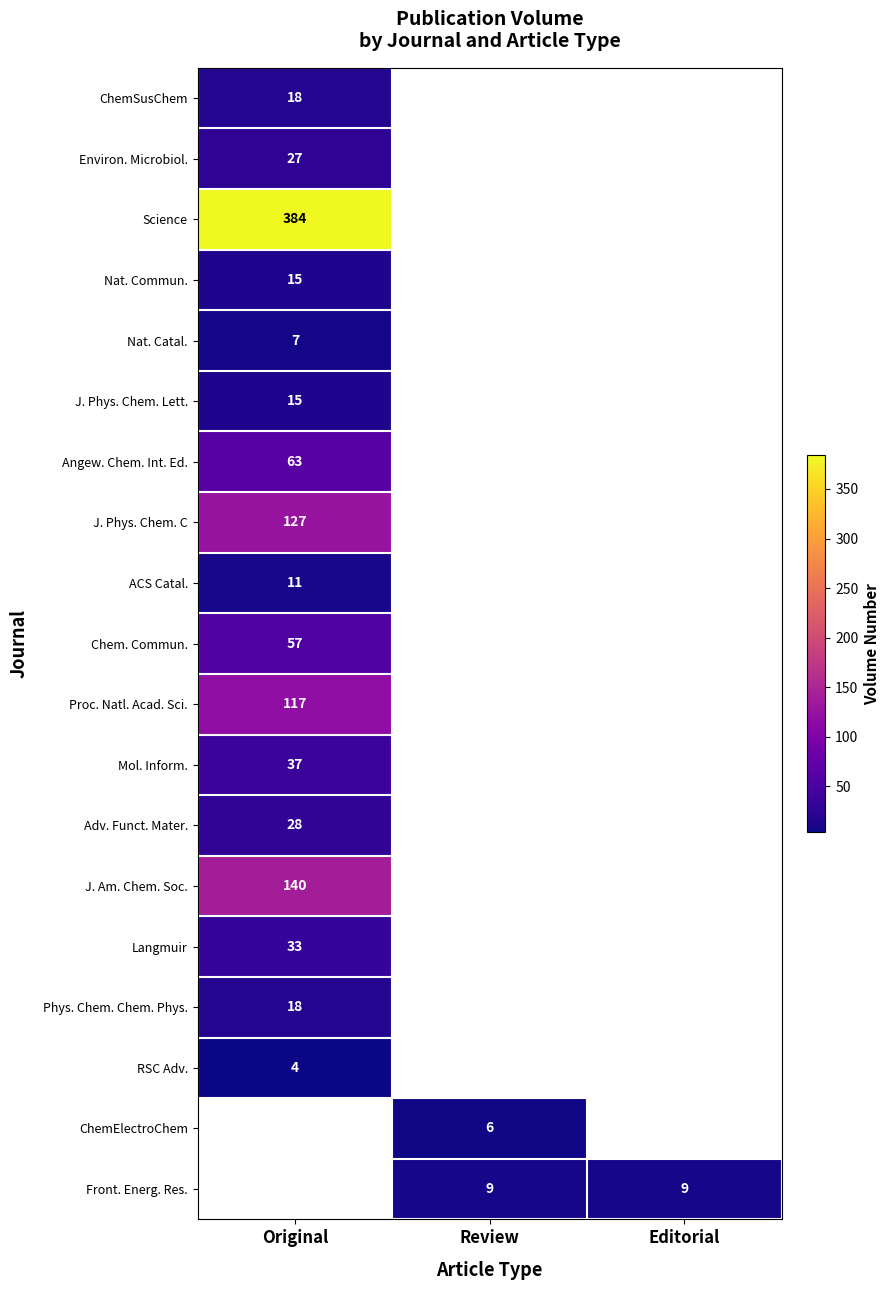

The value of J. Am. Chem. Soc. at Original is 88. True or false?

False